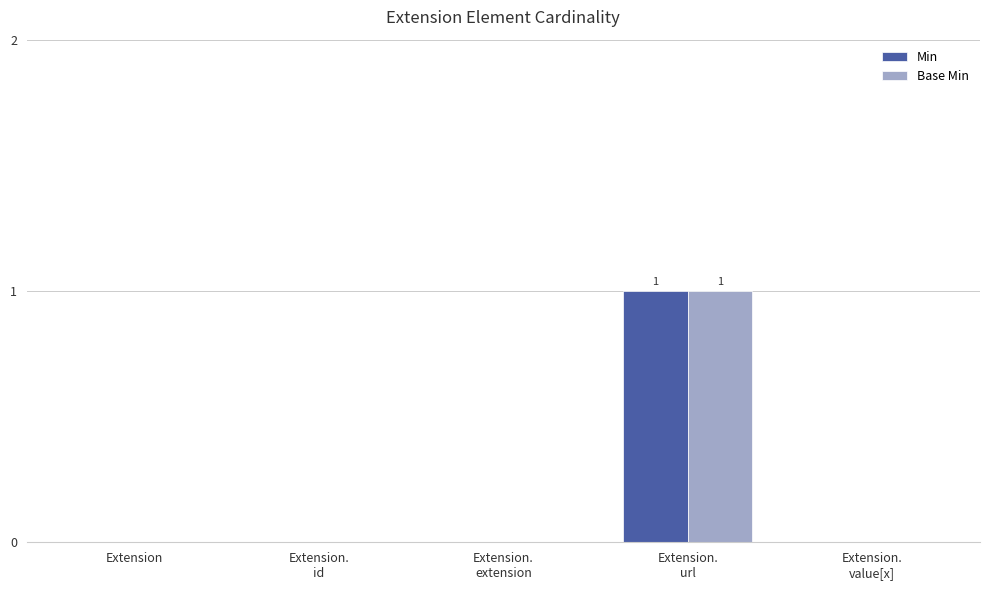

True or false: Min has a value of 0 at Extension.

True